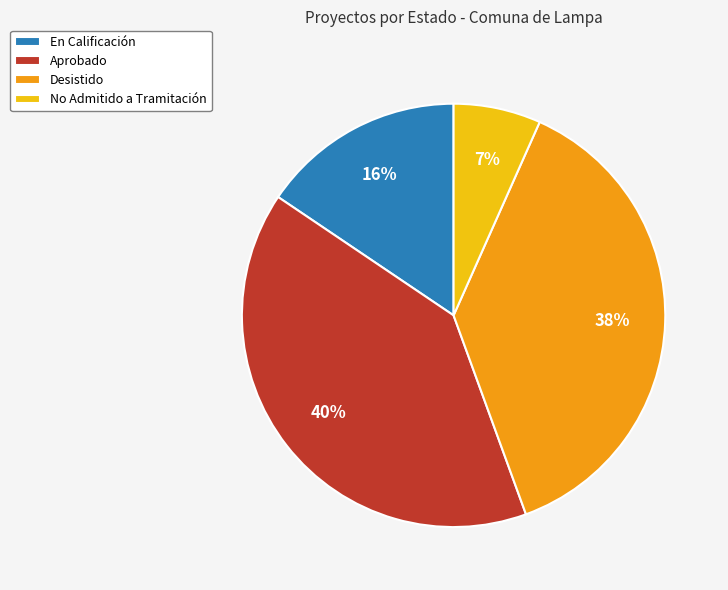

True or false: Aprobado accounts for 40% of the total.

True